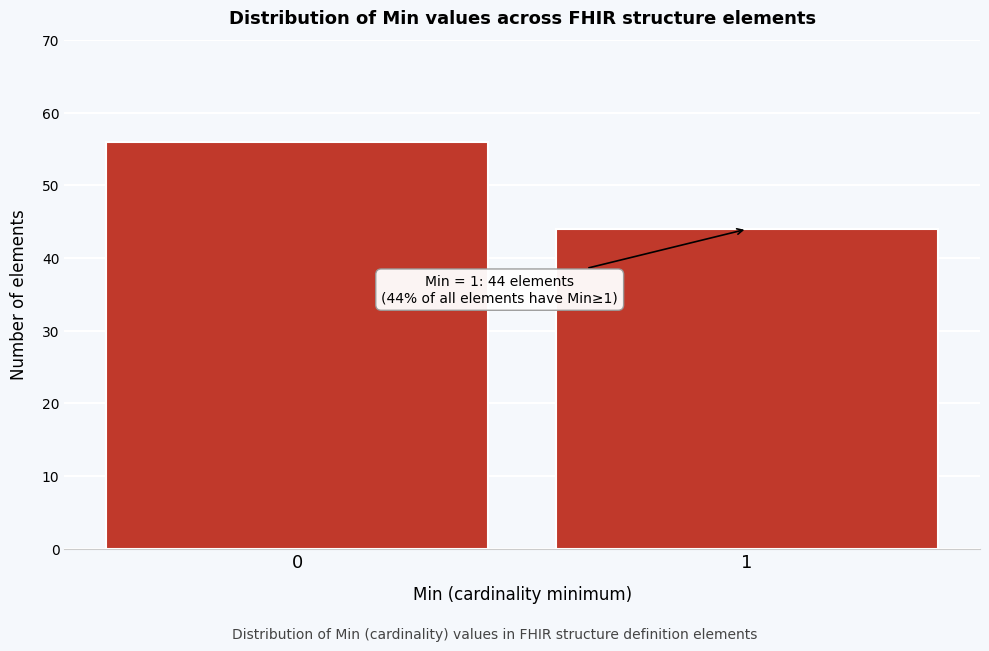

Reading left to right, list all the values displayed in this chart.

0=56	1=44